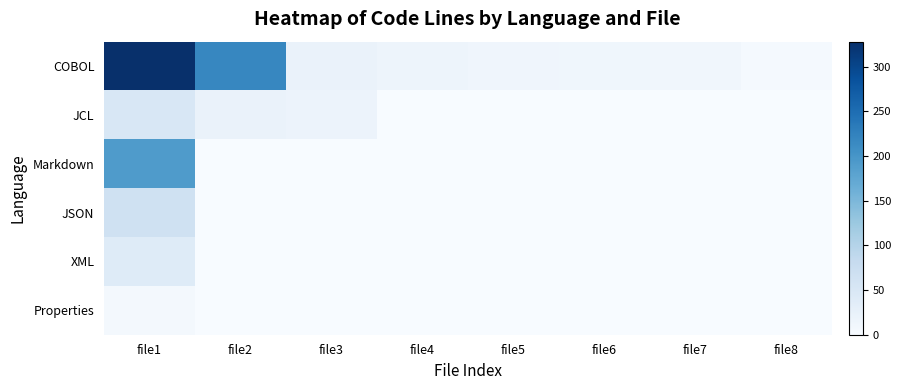

Which series has the largest range (max minus min)?

COBOL